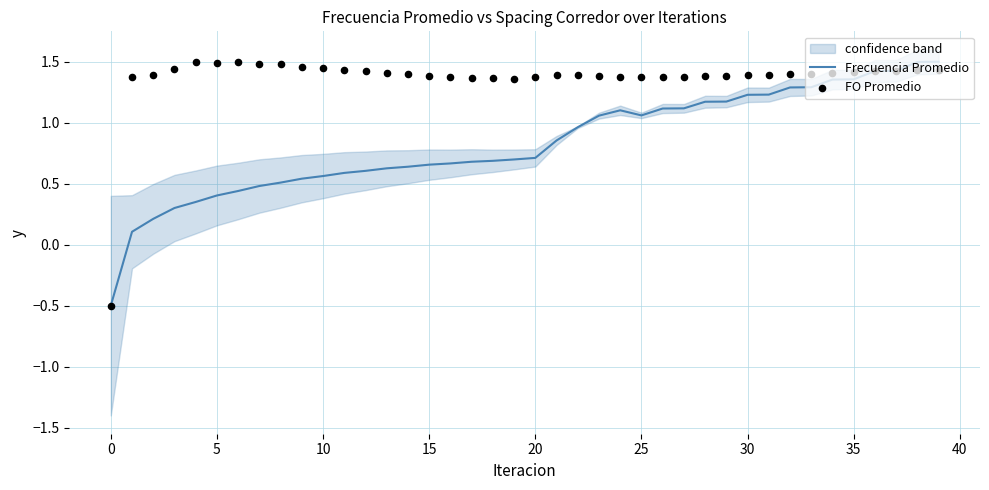

At how many categories does at least one series exceed 0?

39